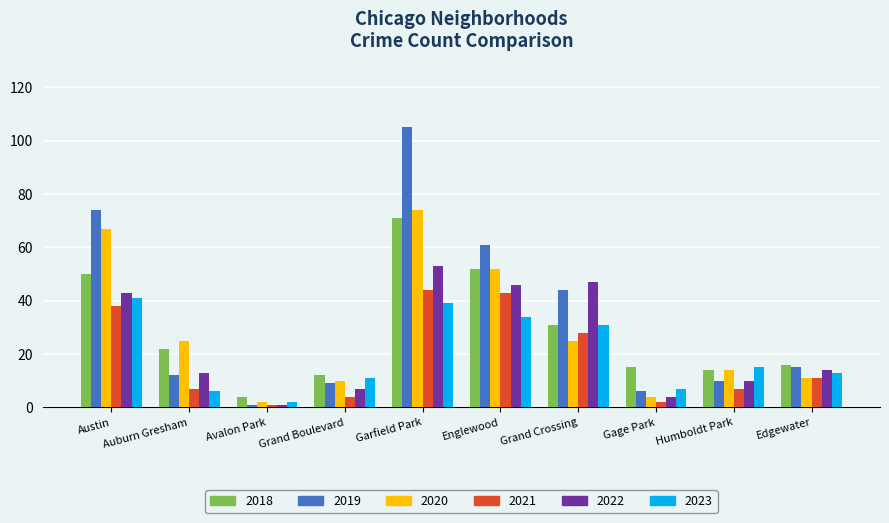

The value of 2020 at Edgewater is 11. True or false?

True